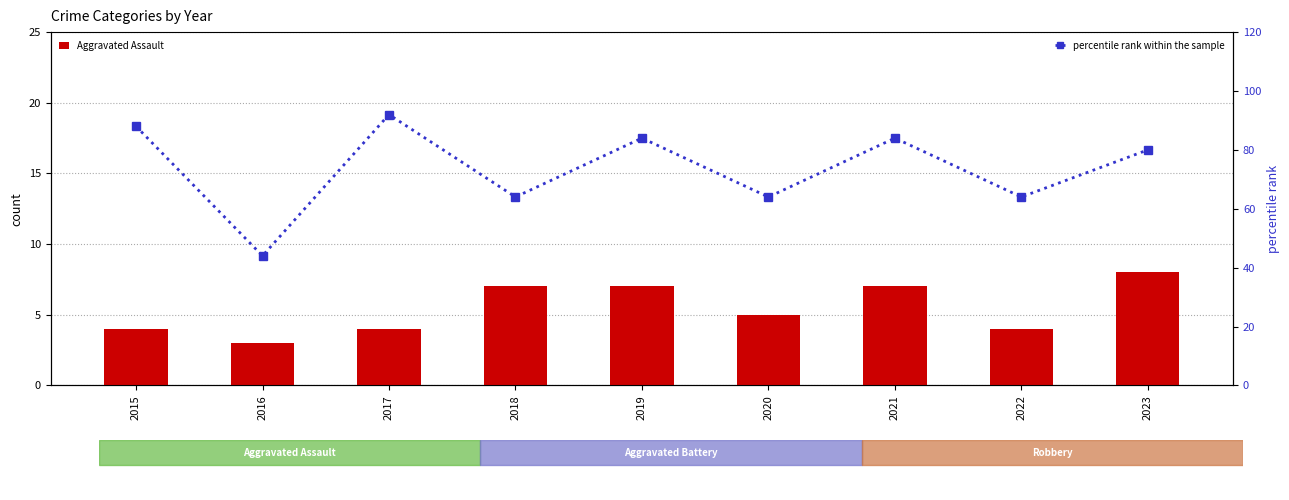

Which series has the widest spread of values?

percentile rank within the sample